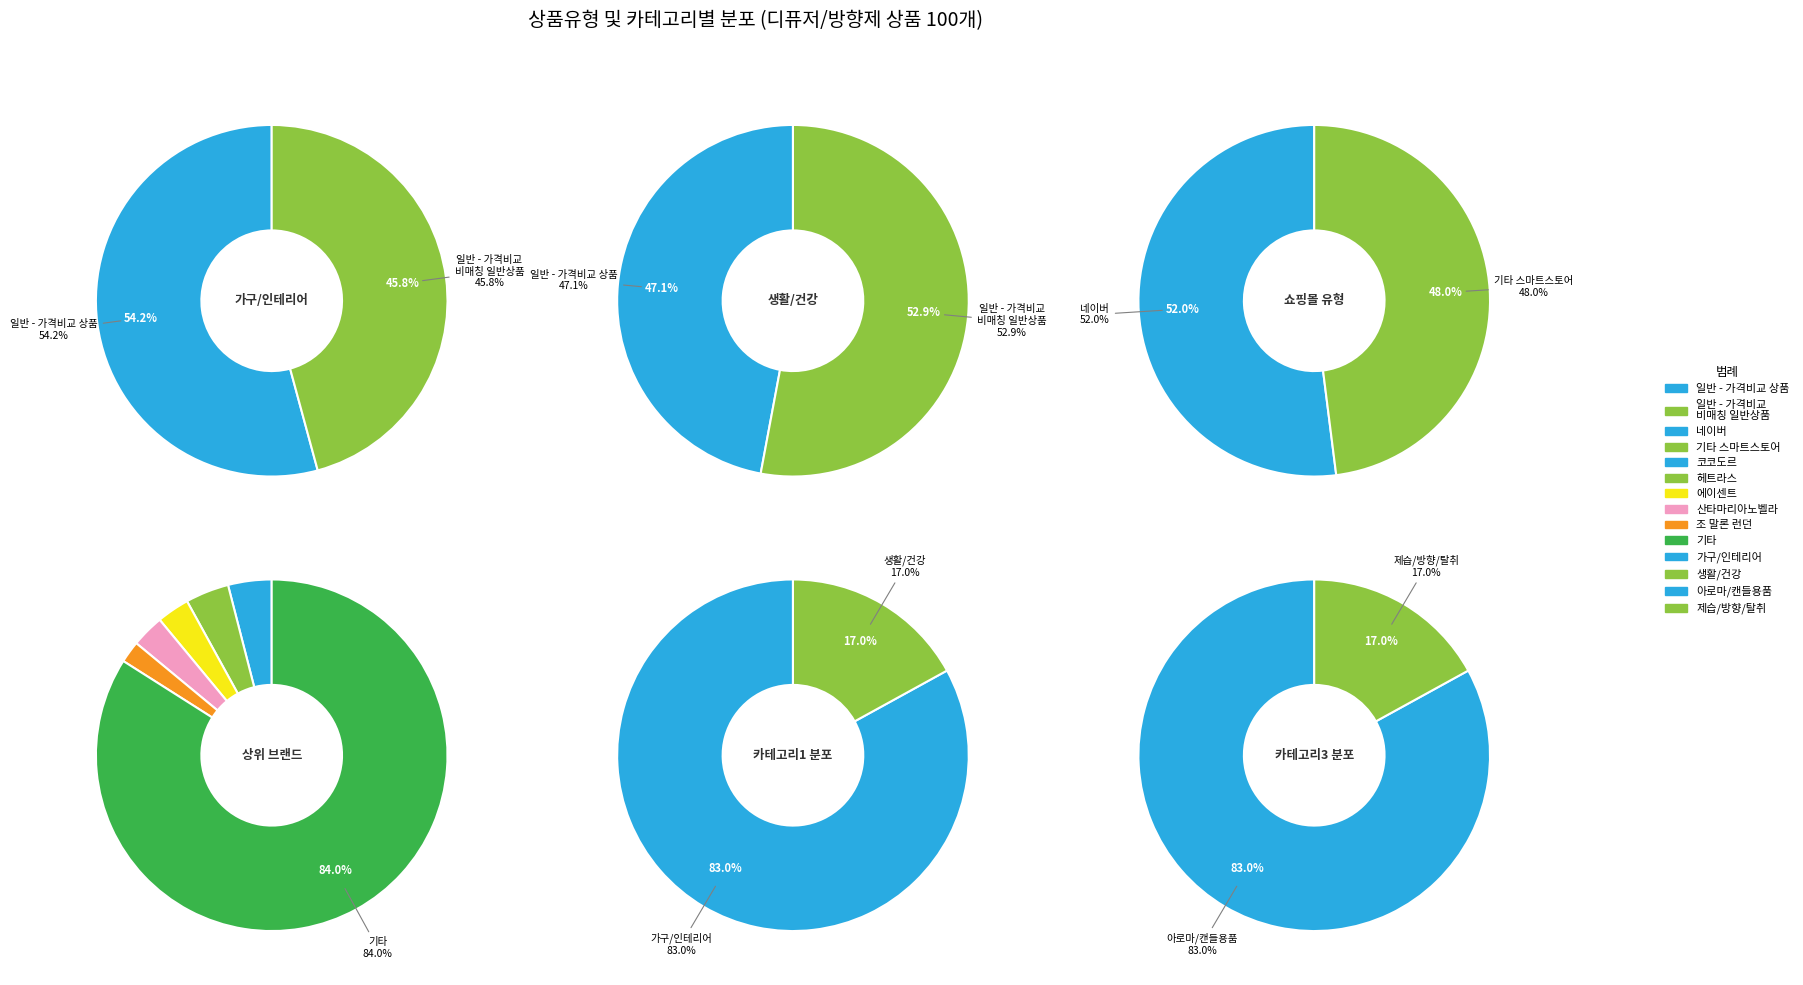

The 일반 - 가격비교 비매칭 일반상품 slice represents 66% of the pie. True or false?

False